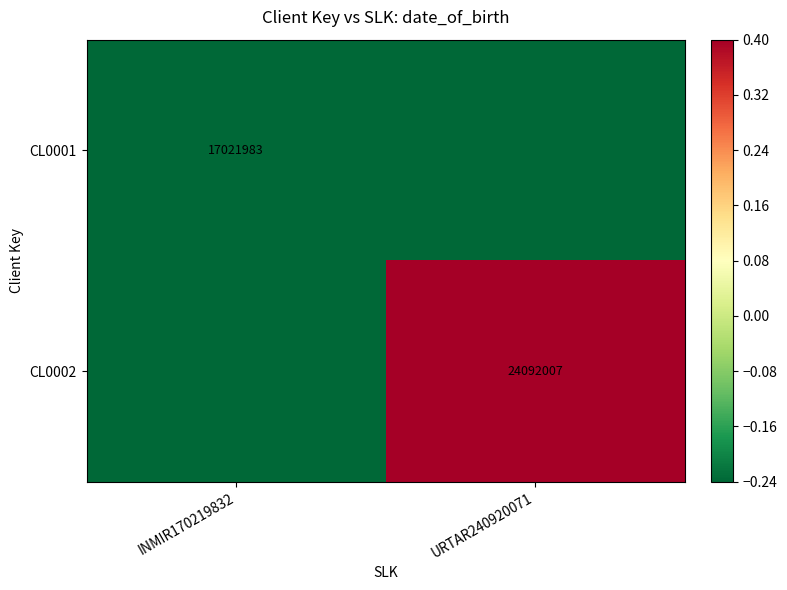

At how many categories does at least one series exceed 0?

1